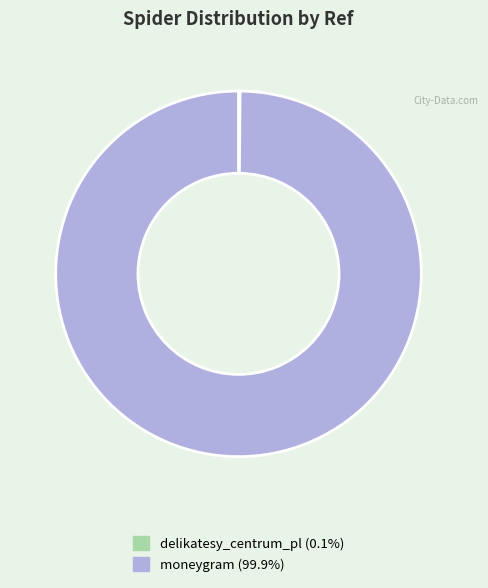

Which category has the biggest portion of the pie?

moneygram